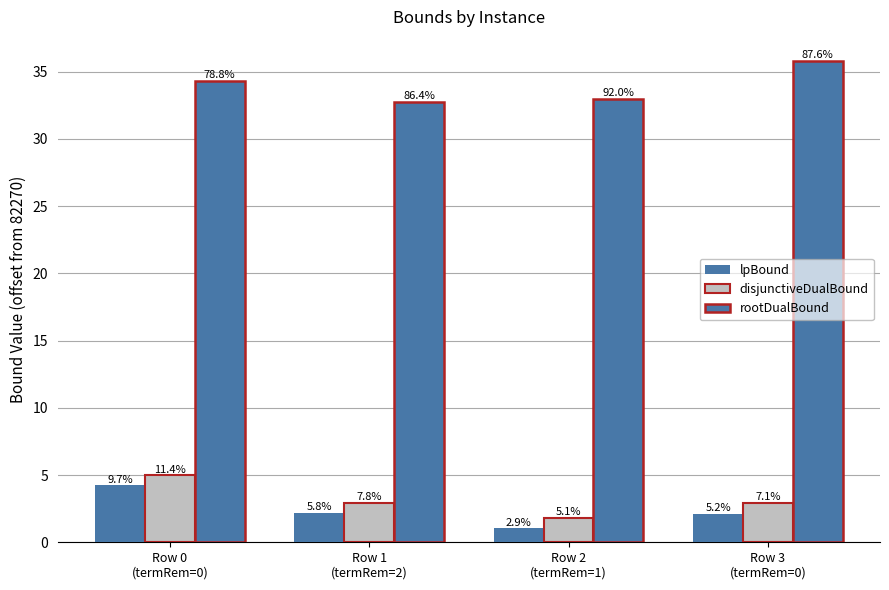

At how many categories does at least one series exceed 11?

4